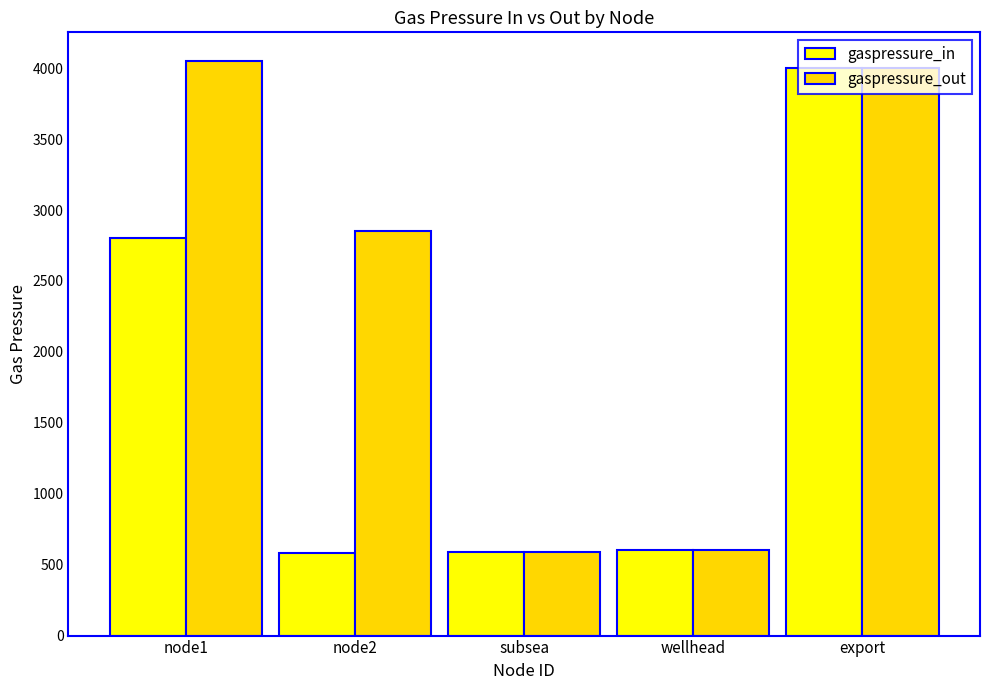

How many bars are there in each group?

2